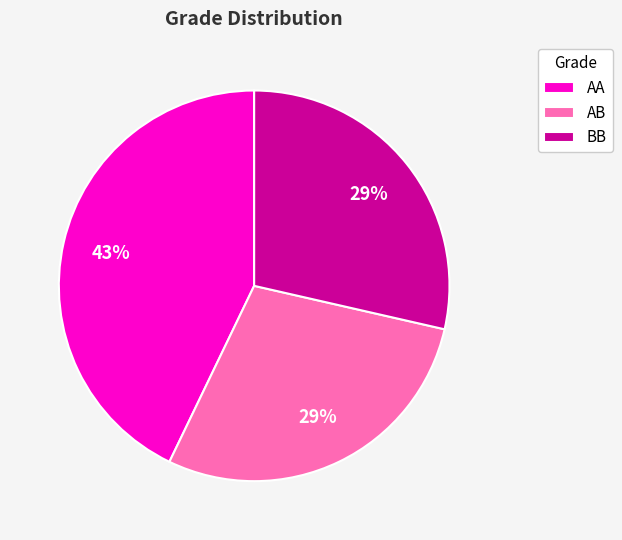

To the nearest percent, what percentage of the pie is BB?

29%